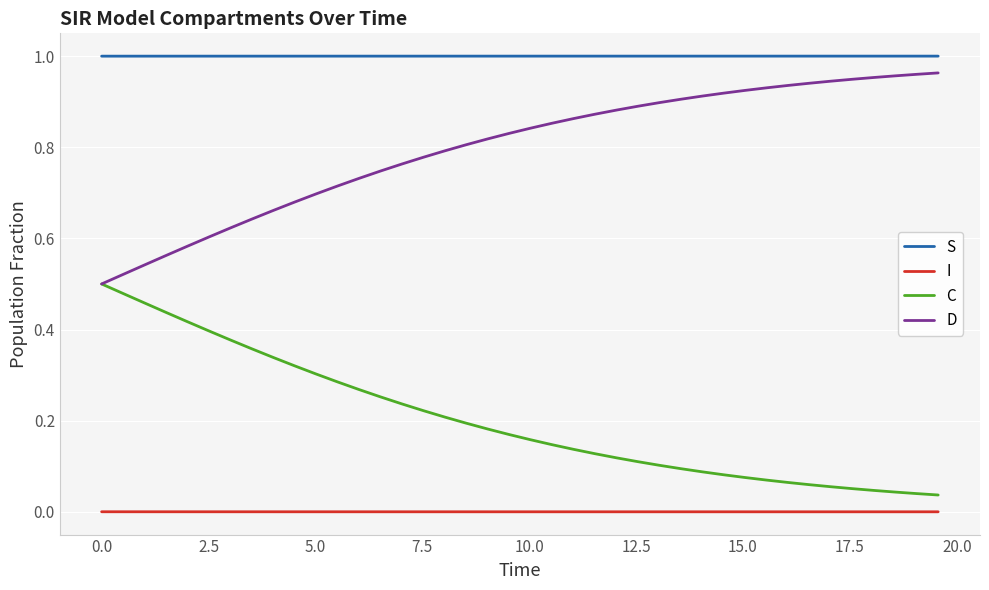

True or false: I and C cross at least once.

False